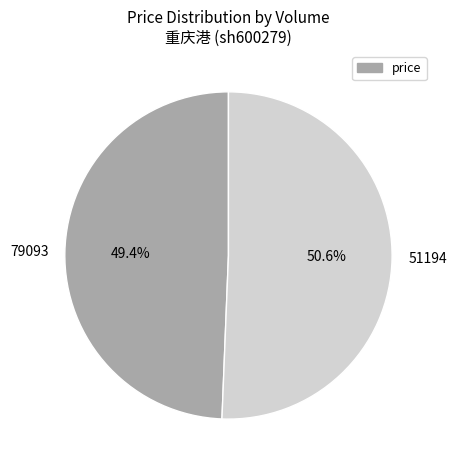

How many segments does this pie chart have?

2